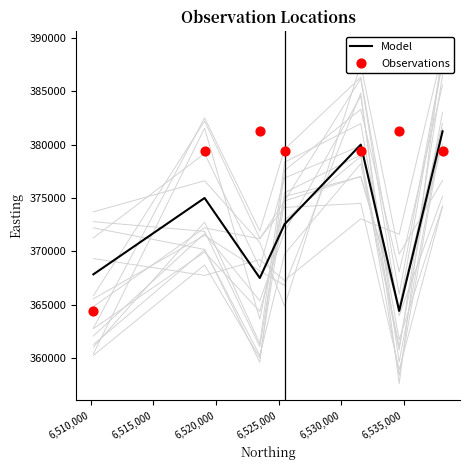

Which series has the largest Y range (max minus min)?

Model